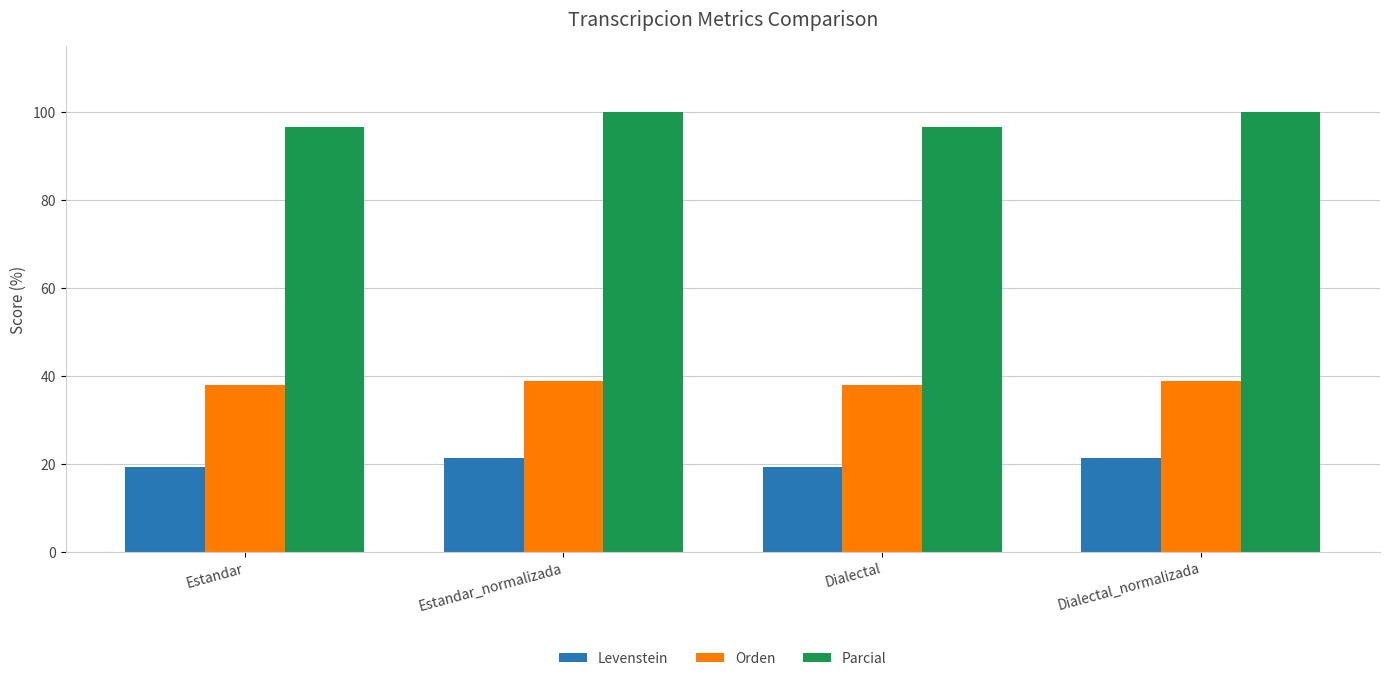

What is the greatest value displayed?

100.0